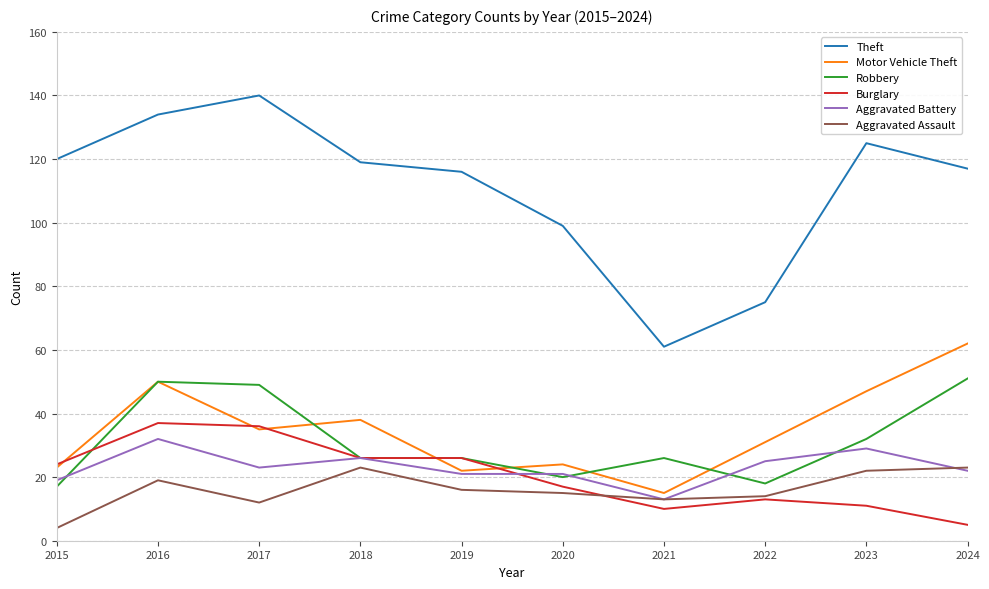

Does the chart have visible grid lines?

Yes